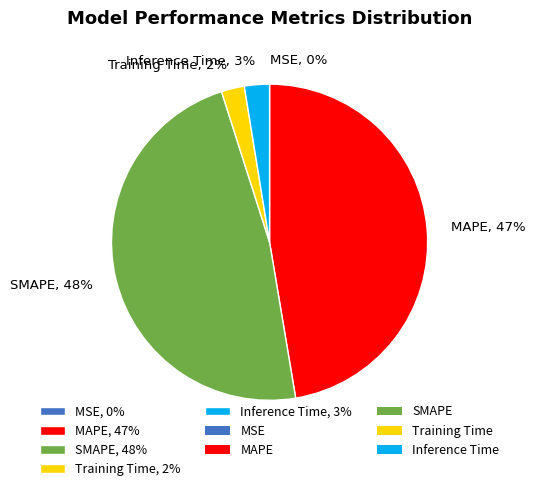

To the nearest percent, what is the difference between the largest and smallest slice percentages?

48%